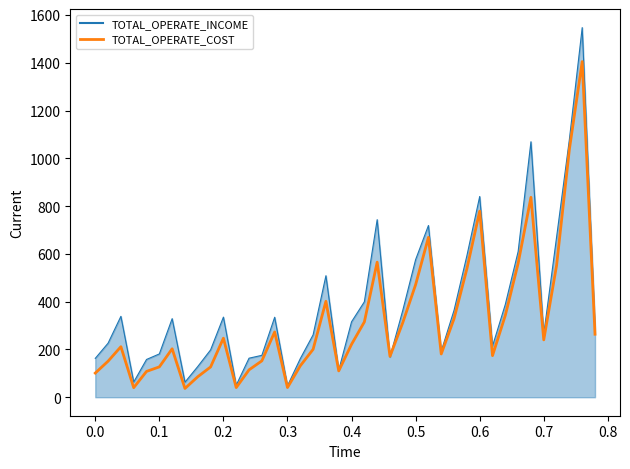

What is the highest value of the TOTAL_OPERATE_COST series?

1405.2